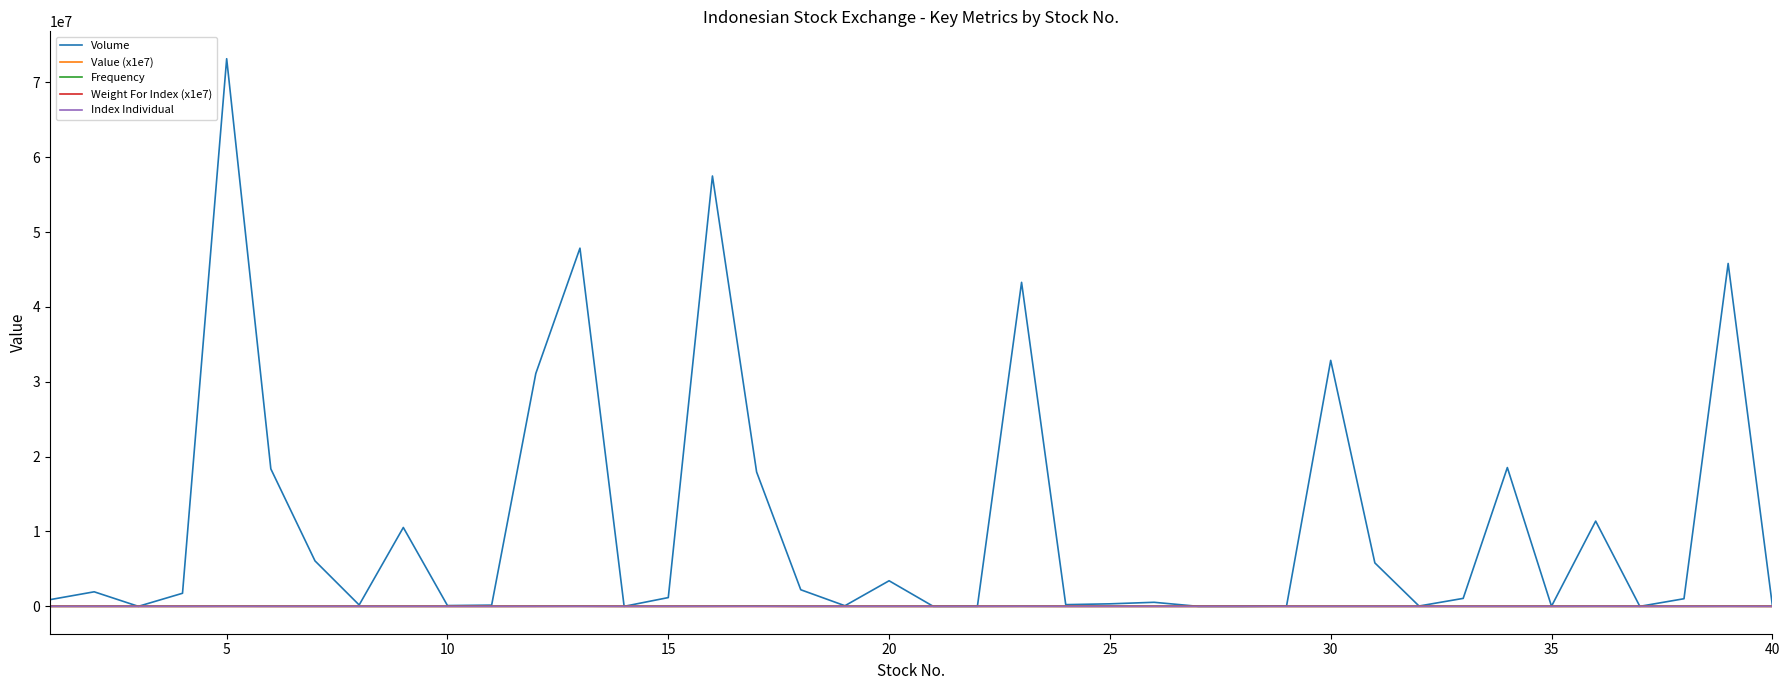

How many distinct data groups are displayed?

5